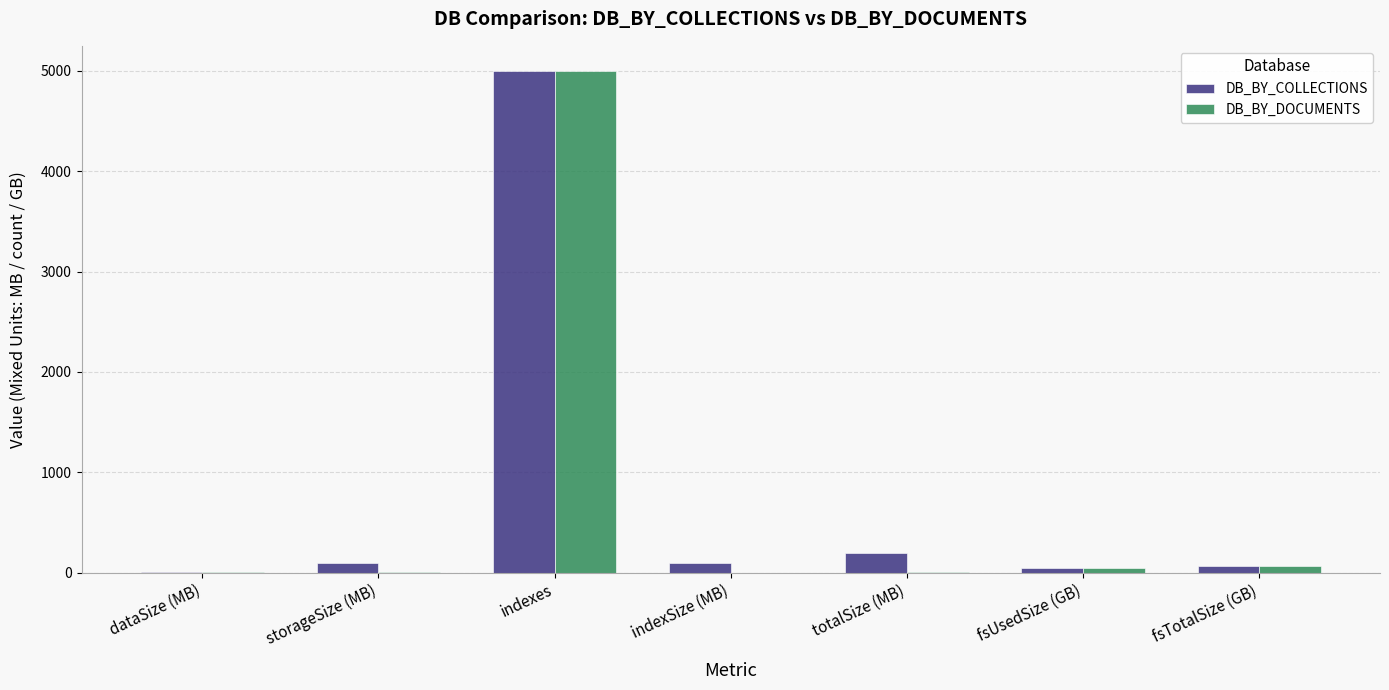

At which category is the sum across all series the highest?

indexes